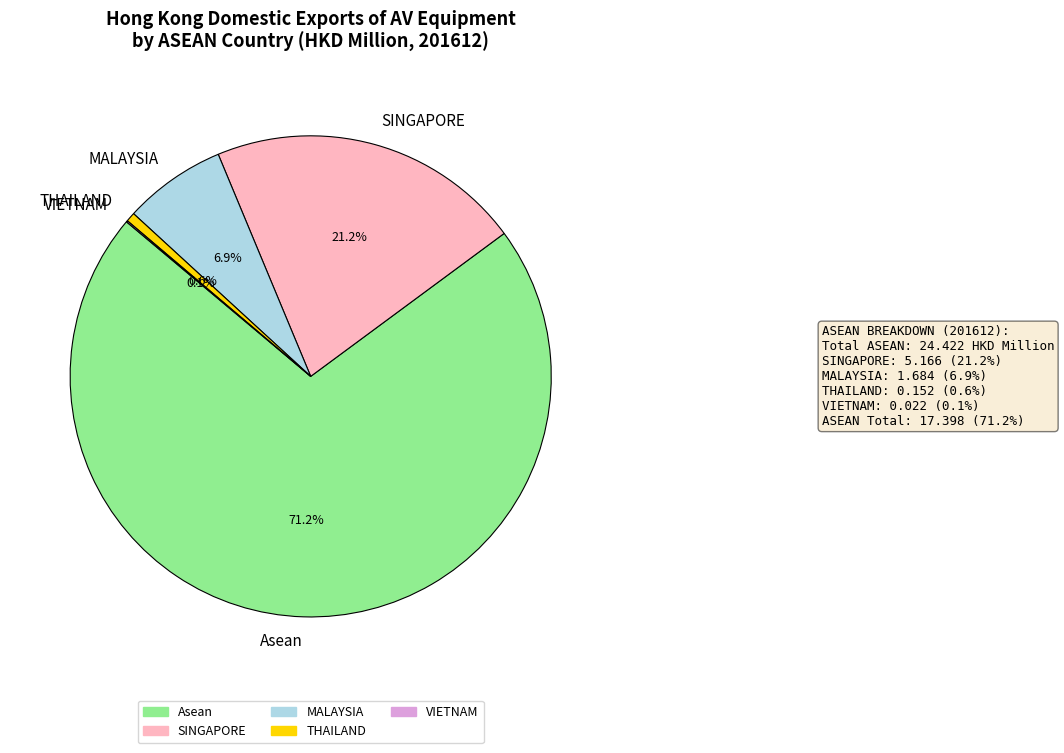

Do THAILAND and SINGAPORE together represent more than half of the pie?

No